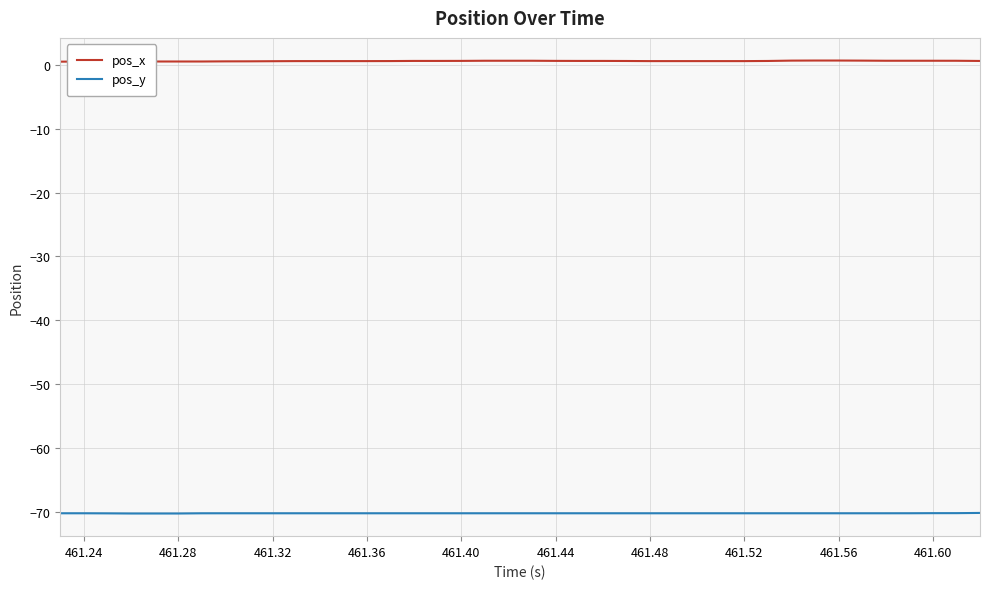

How many distinct data groups are displayed?

2